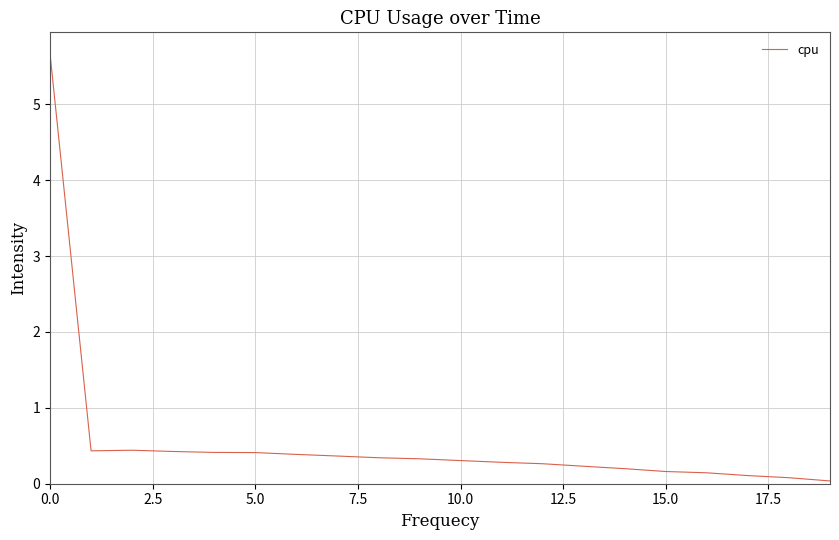

What is the maximum value shown in the chart?

5.7